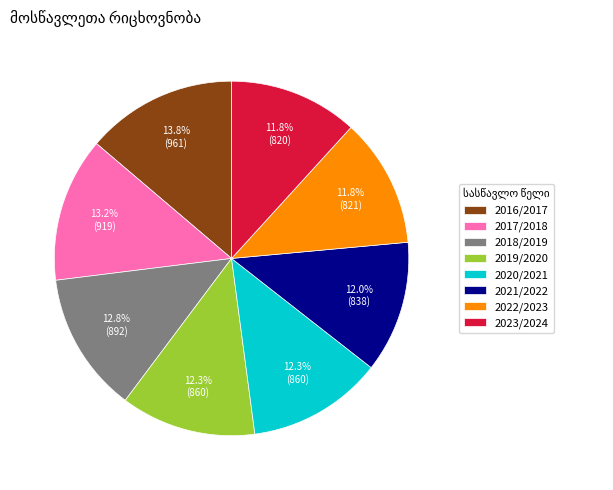

To the nearest percent, what percentage of the pie is 2021/2022?

12%